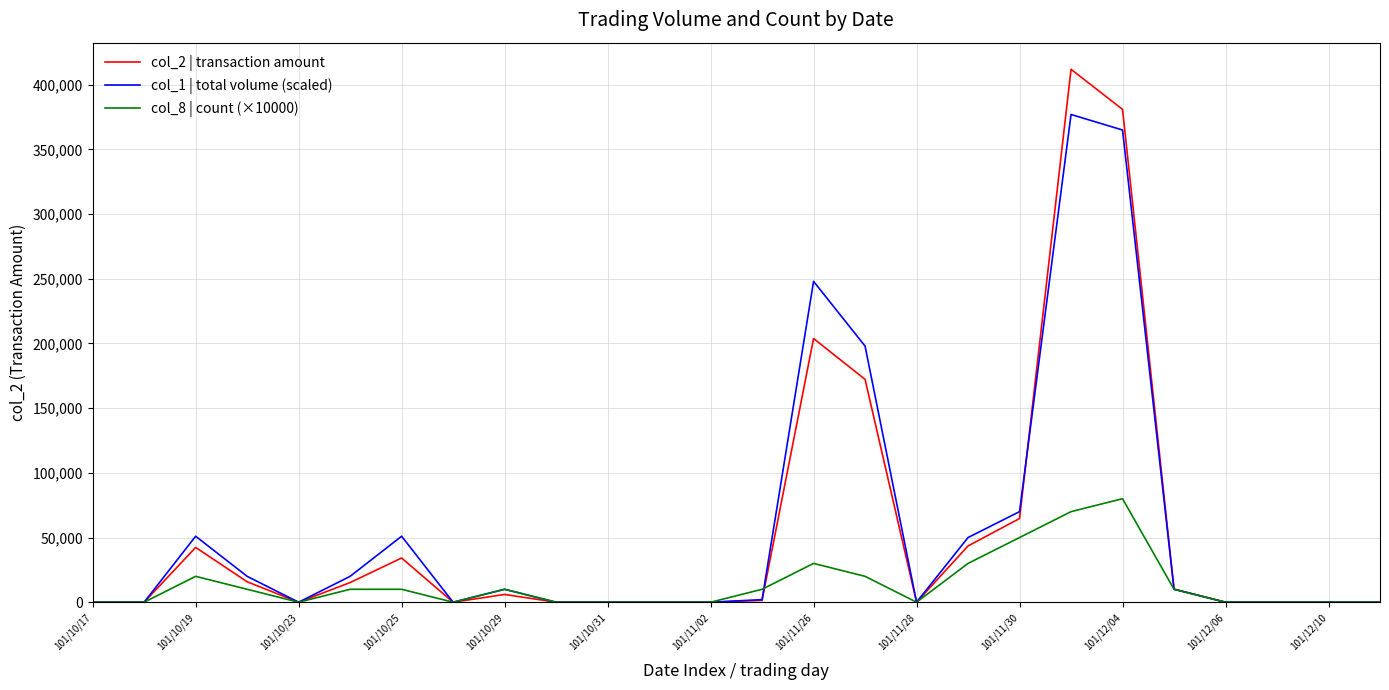

Which series has the largest range (max minus min)?

col_2 | transaction amount